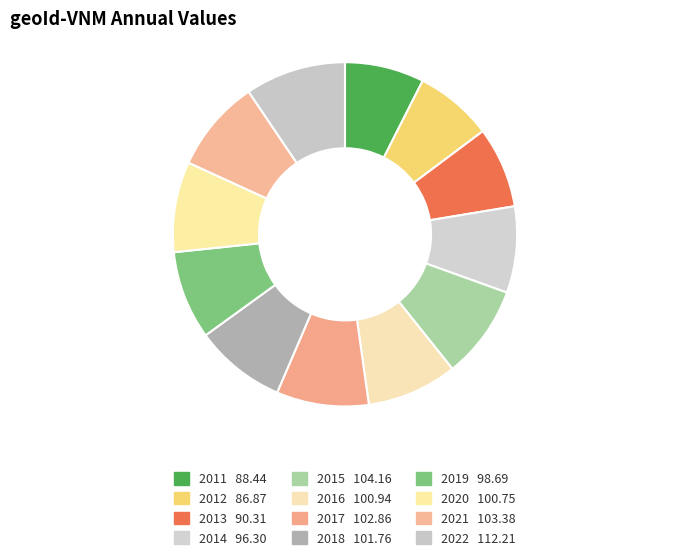

Count the number of slices in the pie.

12